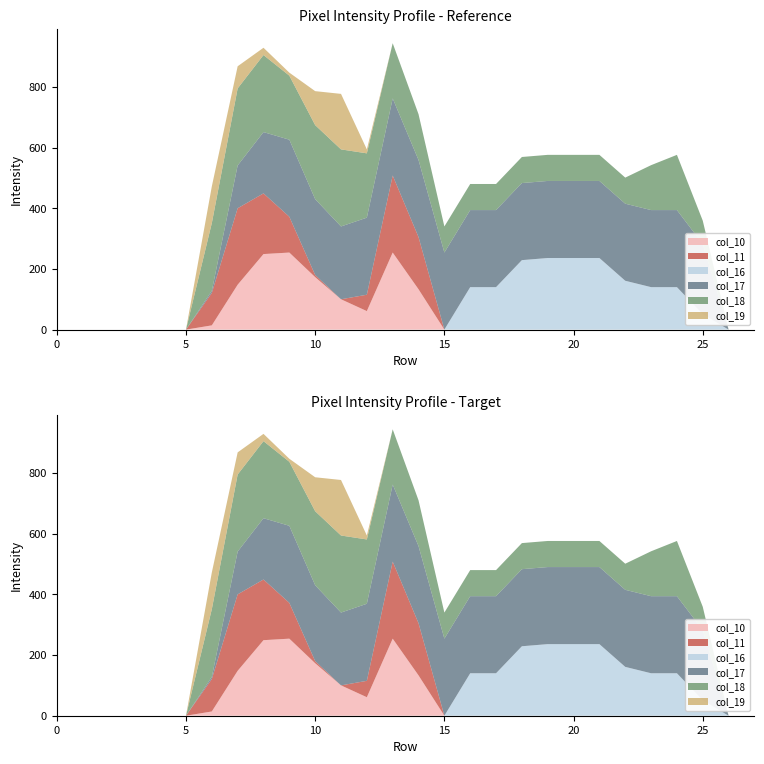

Reading left to right, extract all data points from this chart.

col_10: 0=0	1=0	2=0	3=0	4=0	5=0	6=14	7=148	8=249	9=254	10=173	11=100	12=61	13=254	14=133	15=0	16=0	17=0	18=0	19=0	20=0	21=0	22=0	23=0	24=0	25=0	26=0	27=0
col_11: 0=0	1=0	2=0	3=0	4=0	5=0	6=107	7=252	8=200	9=118	10=7	11=0	12=54	13=254	14=172	15=0	16=0	17=0	18=0	19=0	20=0	21=0	22=0	23=0	24=0	25=0	26=0	27=0
col_16: 0=0	1=0	2=0	3=0	4=0	5=0	6=0	7=0	8=0	9=0	10=0	11=0	12=0	13=0	14=0	15=0	16=140	17=140	18=229	19=236	20=236	21=236	22=161	23=140	24=140	25=51	26=0	27=0
col_17: 0=0	1=0	2=0	3=0	4=0	5=0	6=7	7=141	8=202	9=254	10=250	11=240	12=254	13=254	14=254	15=254	16=254	17=254	18=254	19=254	20=254	21=254	22=254	23=254	24=254	25=231	26=0	27=0
col_18: 0=0	1=0	2=0	3=0	4=0	5=0	6=223	7=254	8=254	9=211	10=244	11=254	12=212	13=182	14=151	15=86	16=86	17=86	18=86	19=86	20=86	21=86	22=86	23=148	24=182	25=77	26=0	27=0
col_19: 0=0	1=0	2=0	3=0	4=0	5=0	6=121	7=73	8=24	9=10	10=112	11=183	12=13	13=0	14=0	15=0	16=0	17=0	18=0	19=0	20=0	21=0	22=0	23=0	24=0	25=0	26=0	27=0